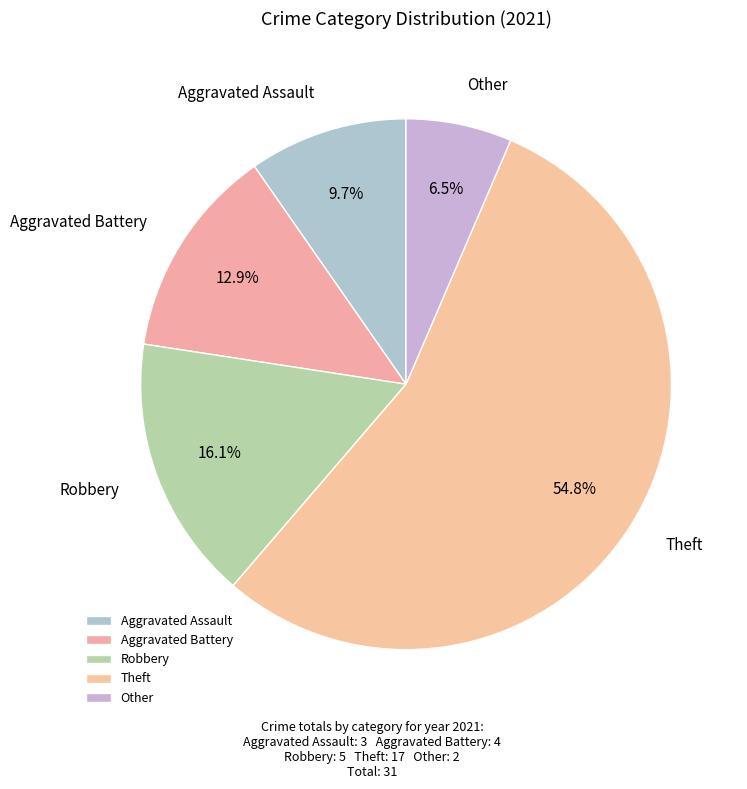

Which has a higher value, Aggravated Assault or Theft?

Theft